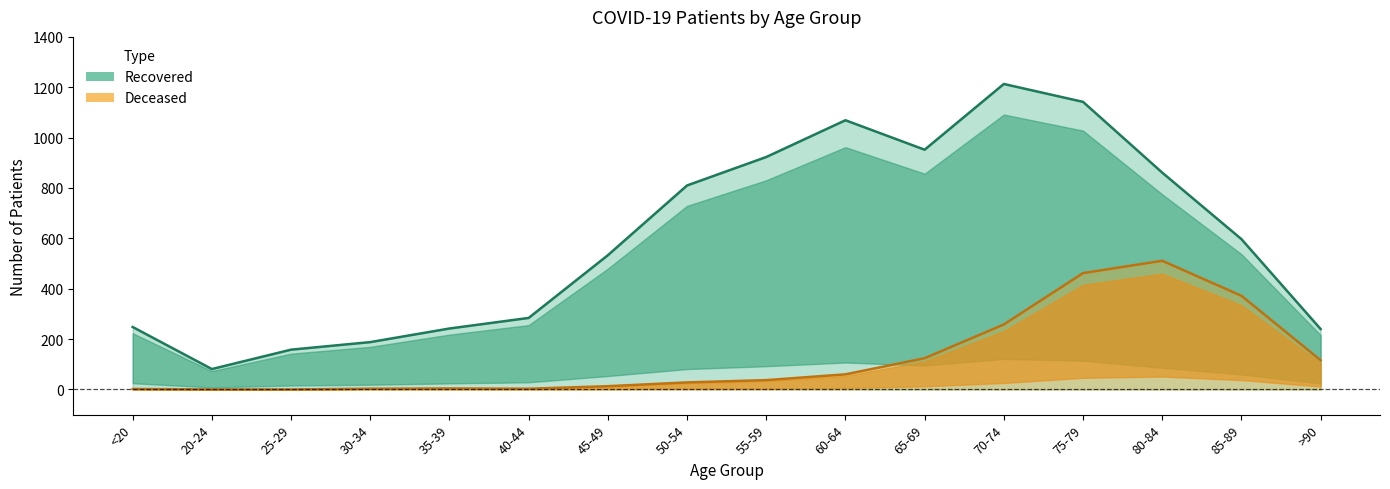

Rank the series by their average value, from highest to lowest.

patients_recovered, patients_deceased